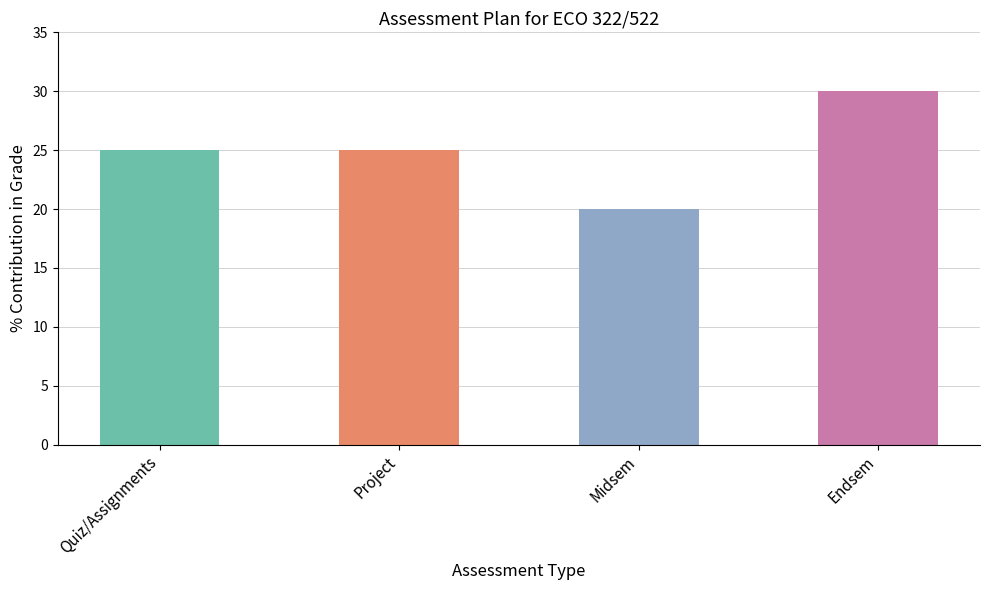

What is the label of the 4th bar from the right?

Quiz/Assignments